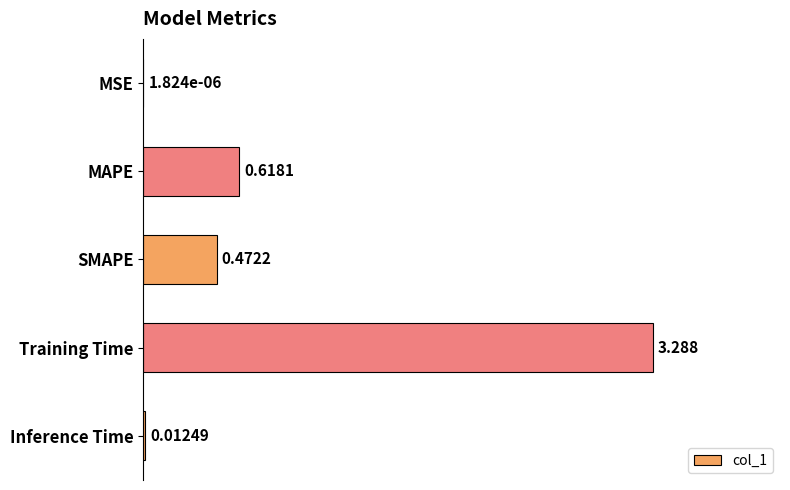

Are the bars horizontal?

Yes